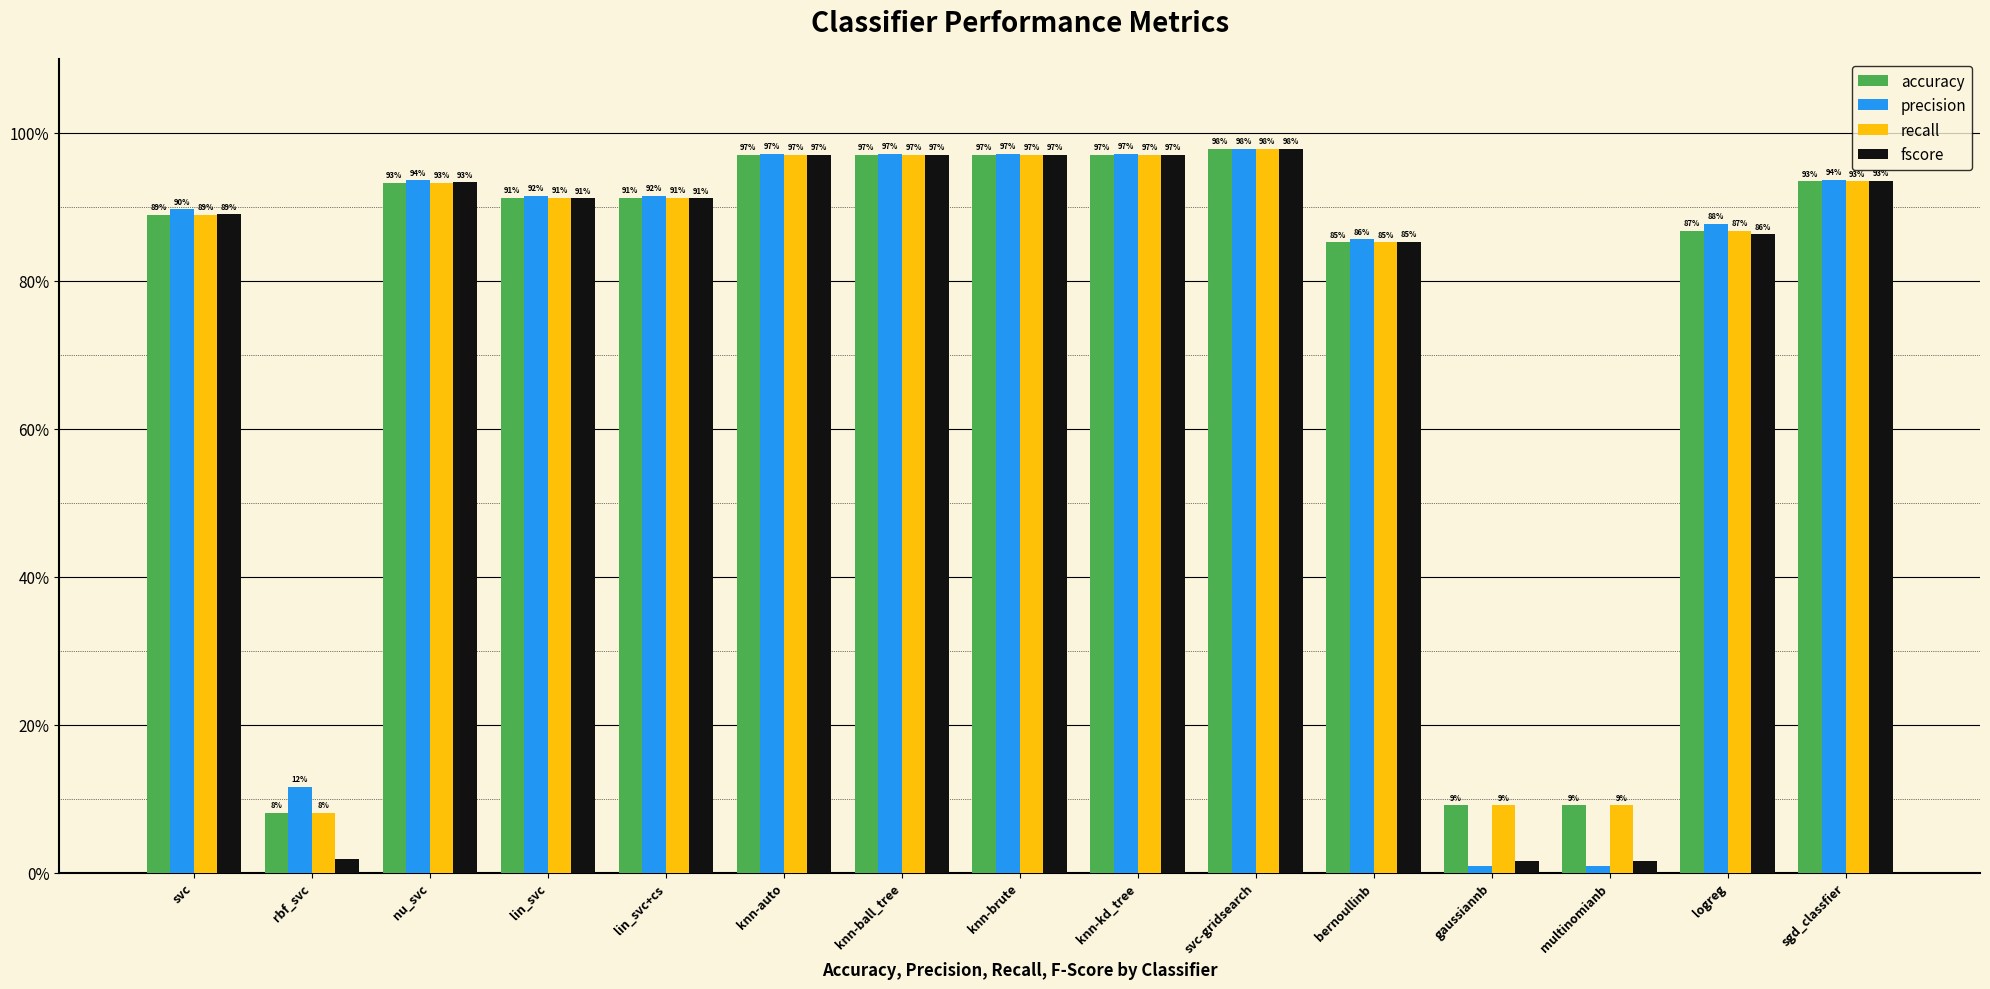

What is the sum of the accuracy values at svc and nu_svc?

1.8